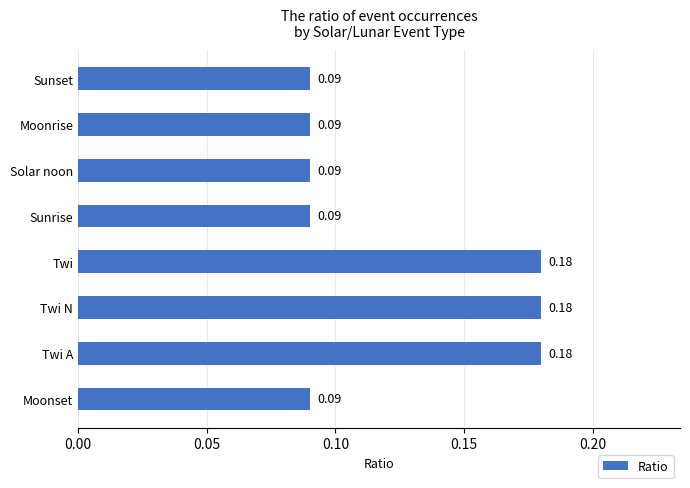

How many distinct data groups are displayed?

1